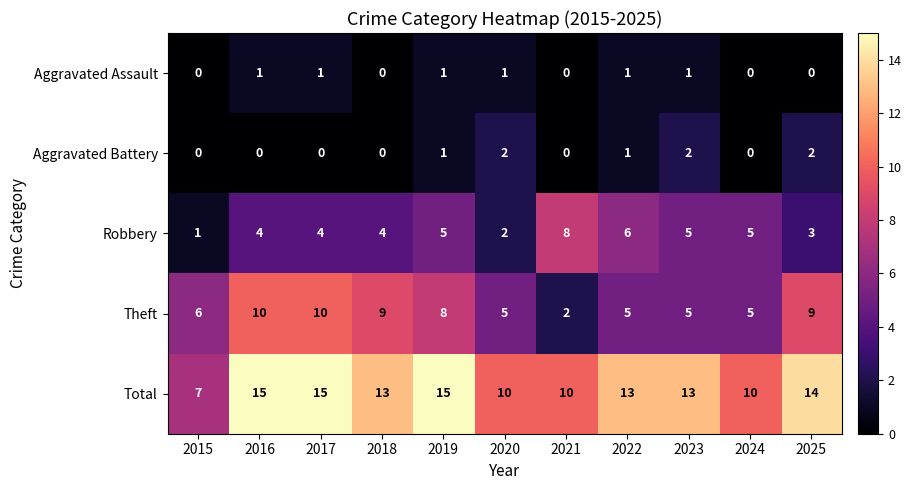

What is the maximum value for Total?

15